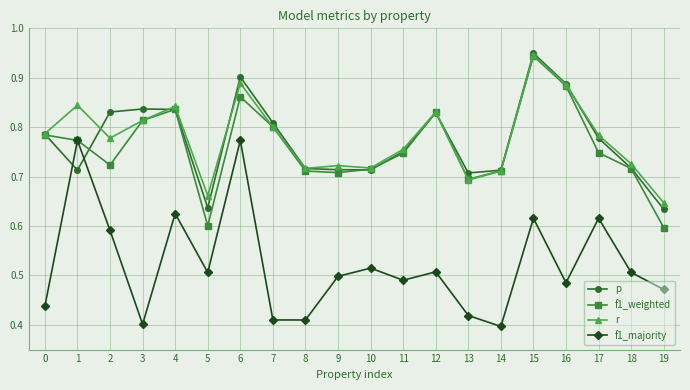

Does the chart have visible grid lines?

Yes